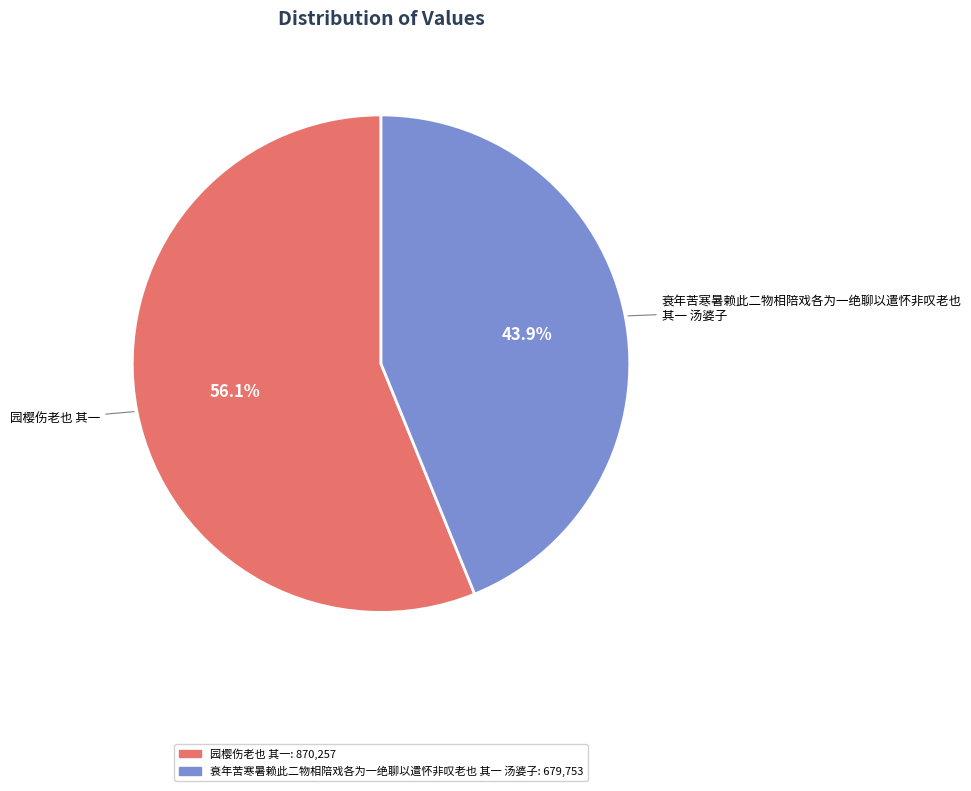

Which has a higher value, 园樱伤老也 其一 or 衰年苦寒暑赖此二物相陪戏各为一绝聊以遣怀非叹老也 其一 汤婆子?

园樱伤老也 其一